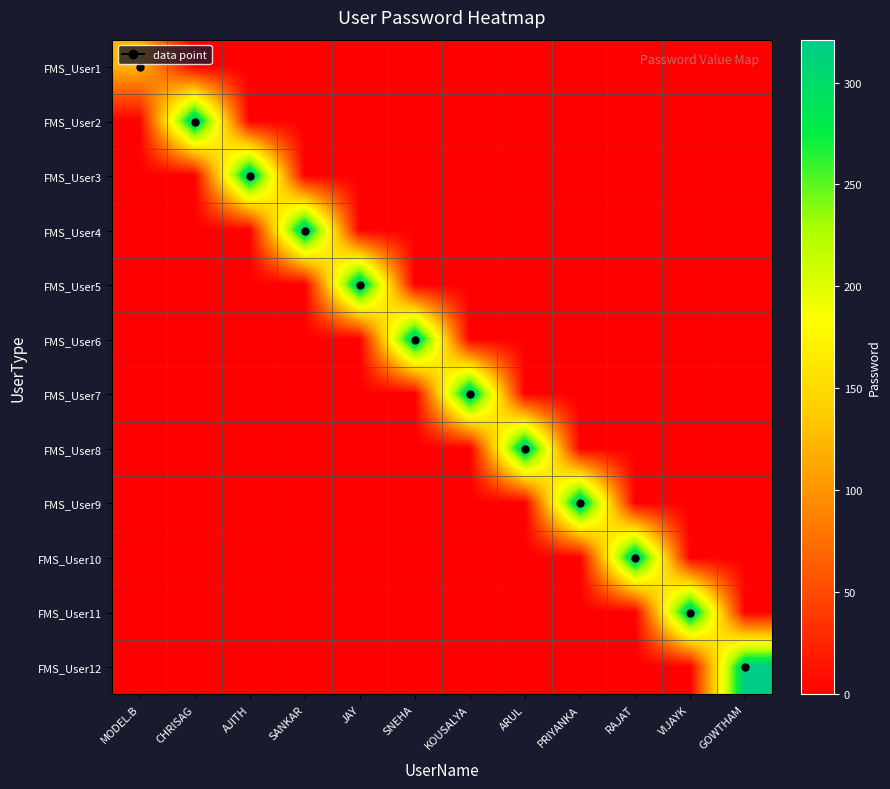

What is the total value across all series at RAJAT?

321